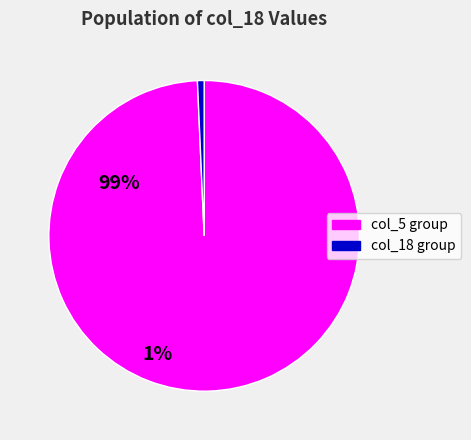

Is there any slice that represents more than half of the pie?

Yes